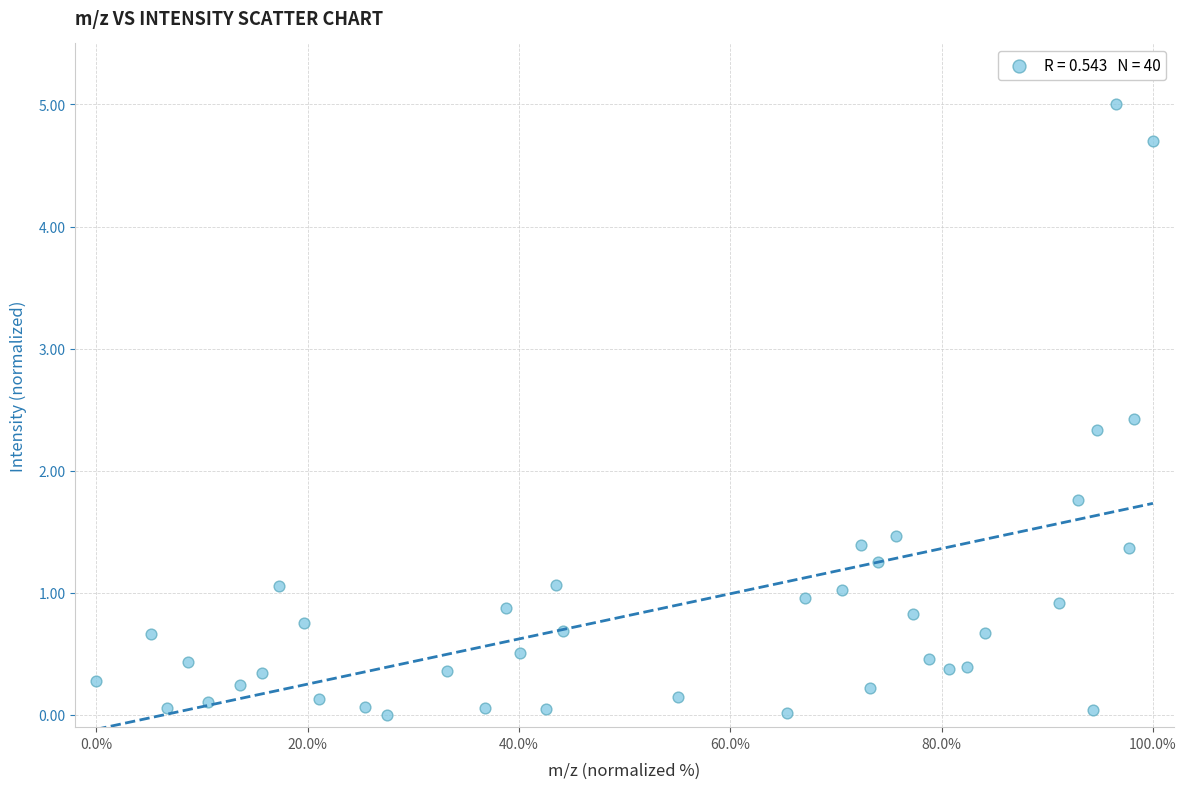

What Y value in the scatter plot is closest to 2?

1.8